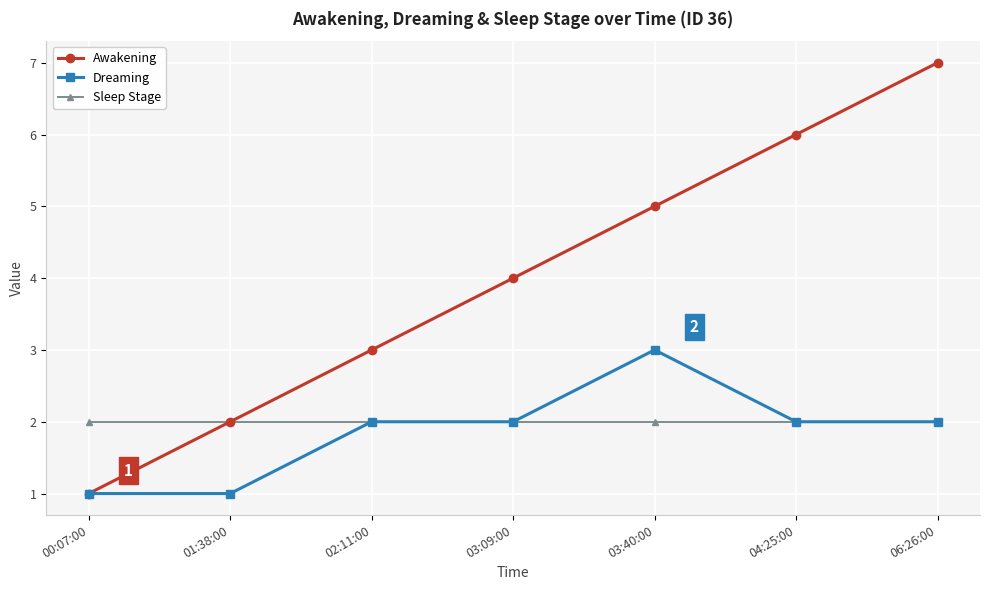

What position from the left is 01:38:00?

2